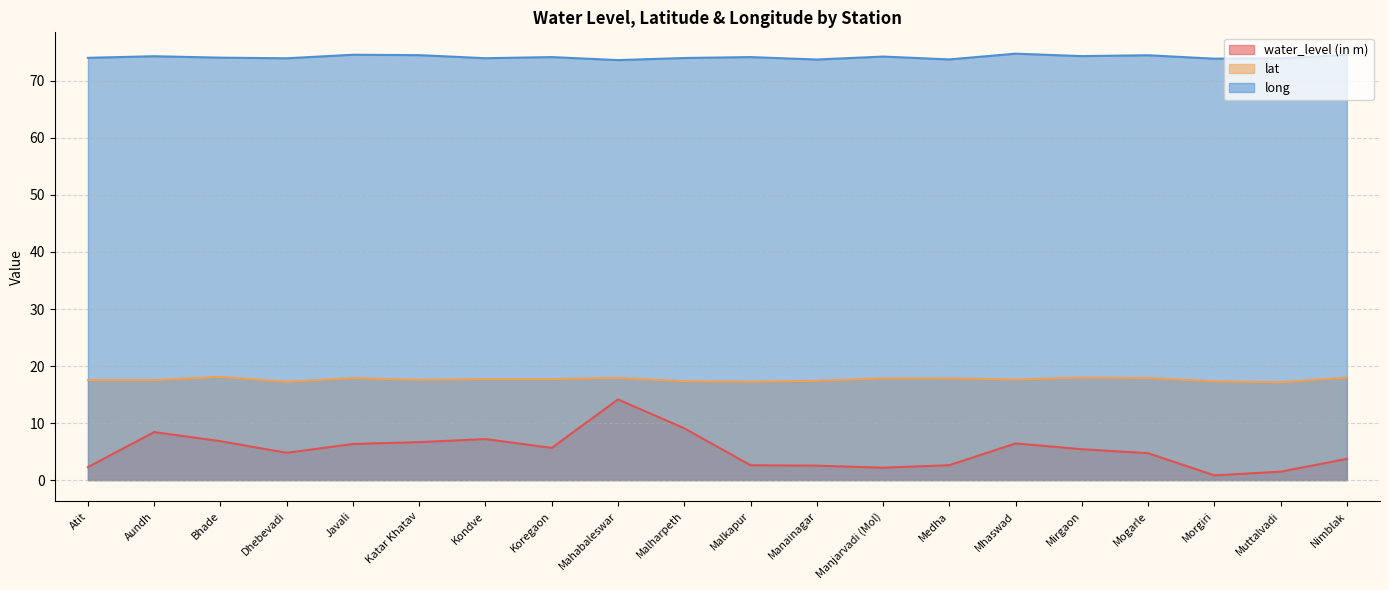

Which category has the lowest value across all series?

Morgiri